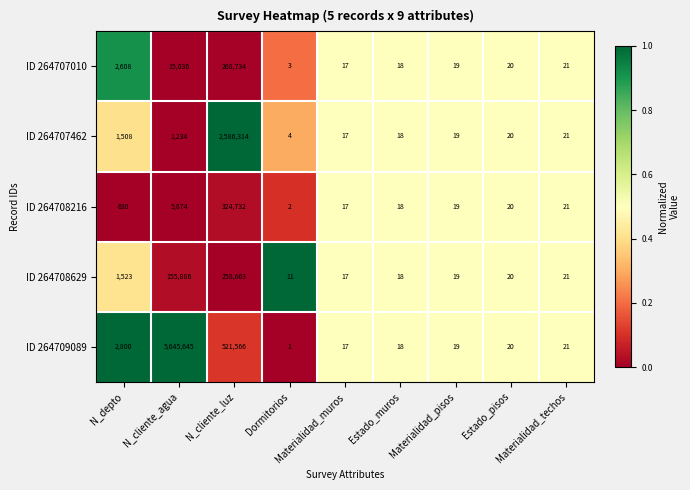

What is the lowest value of the ID 264708629 series?

11